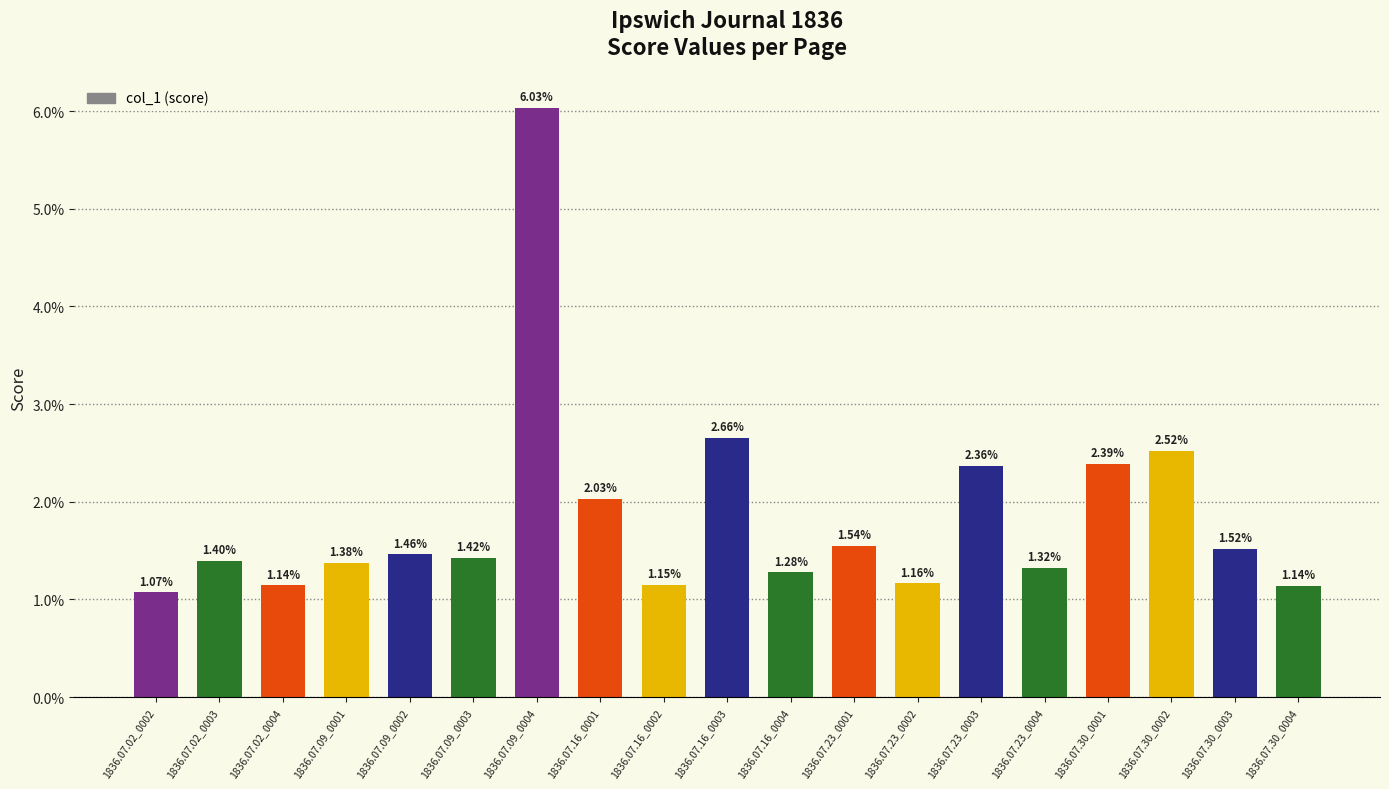

What position from the left is 1836.07.02_0002?

1